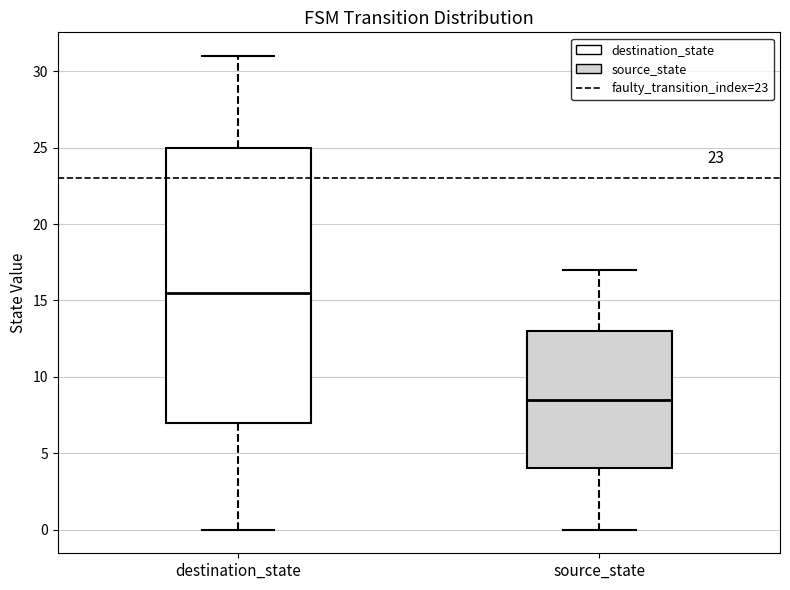

Which box is the tallest, from its lower edge to its upper edge?

destination_state